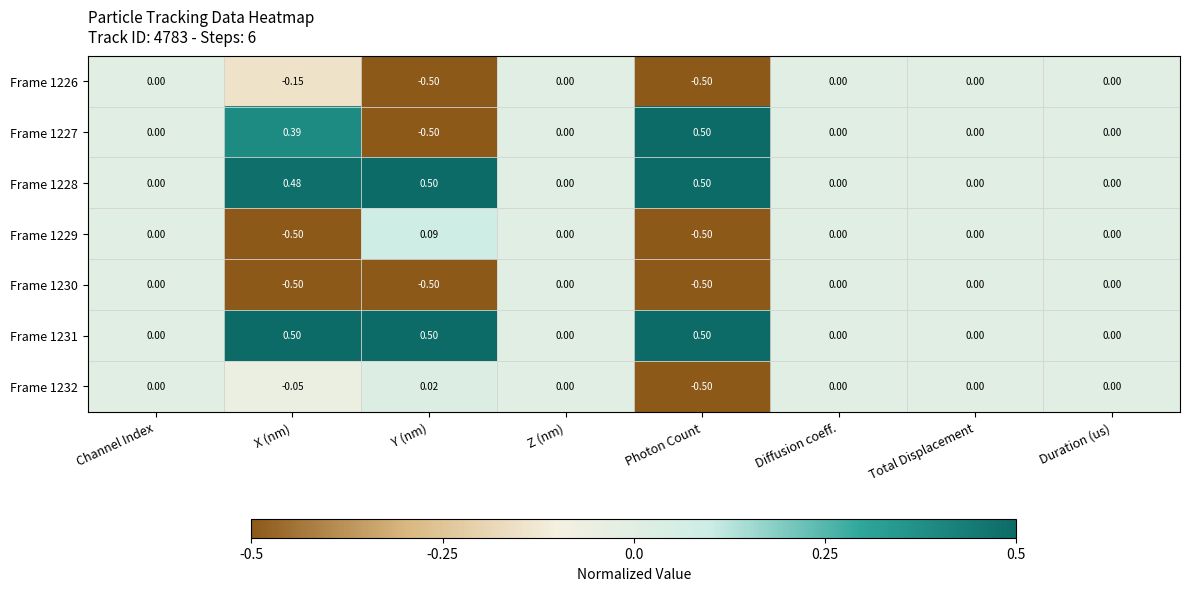

At which label does Frame 1232 reach its peak?

Y (nm)